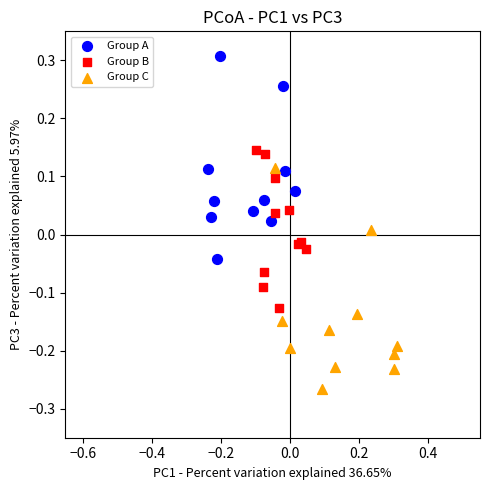

Which series contains the lowest Y value?

Group C